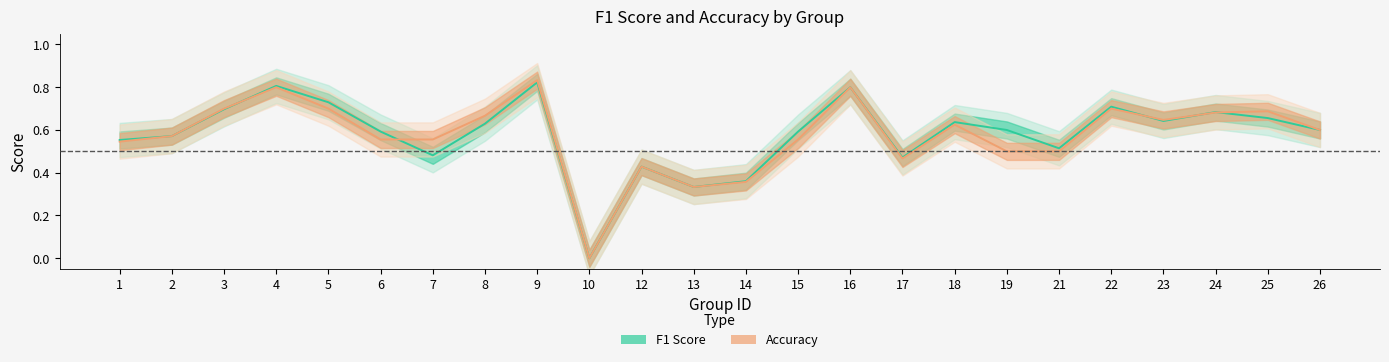

How many positive values does the f1 series have?

23